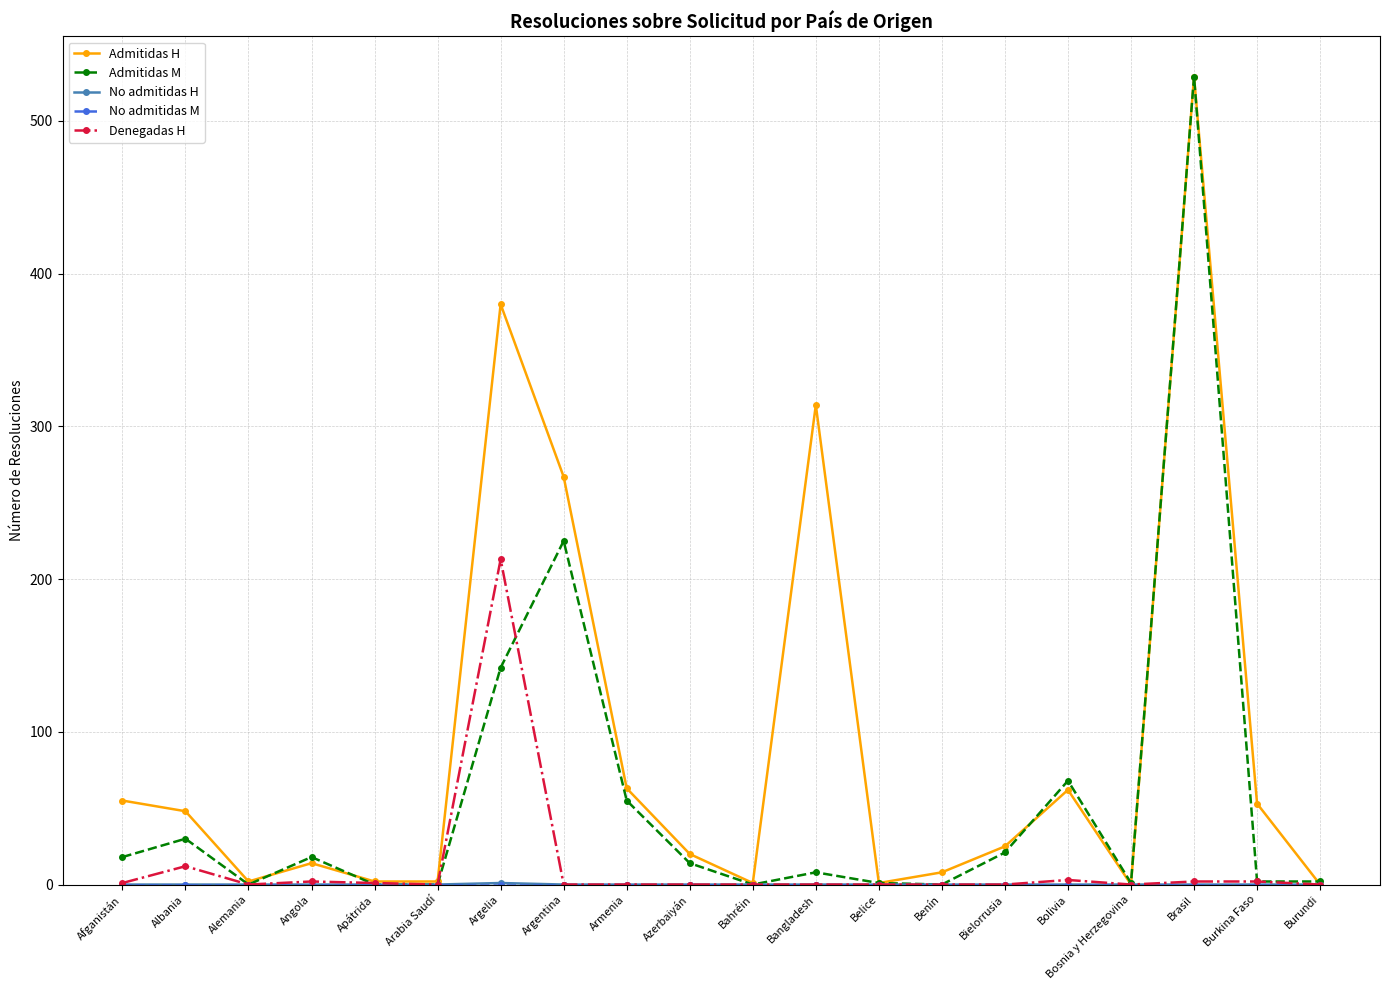

True or false: Denegadas H has more than 0 interior local peaks.

True